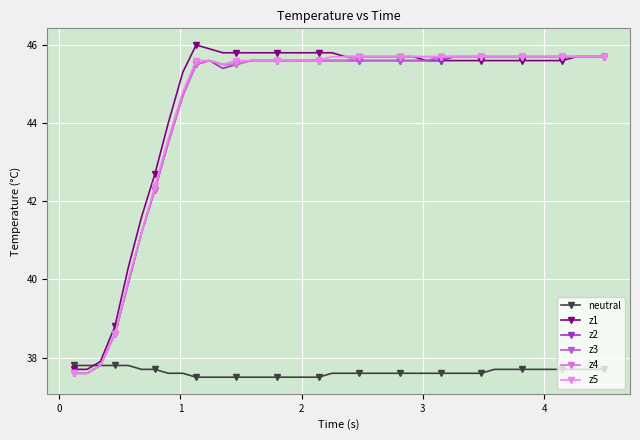

How many lines are shown in the chart?

6